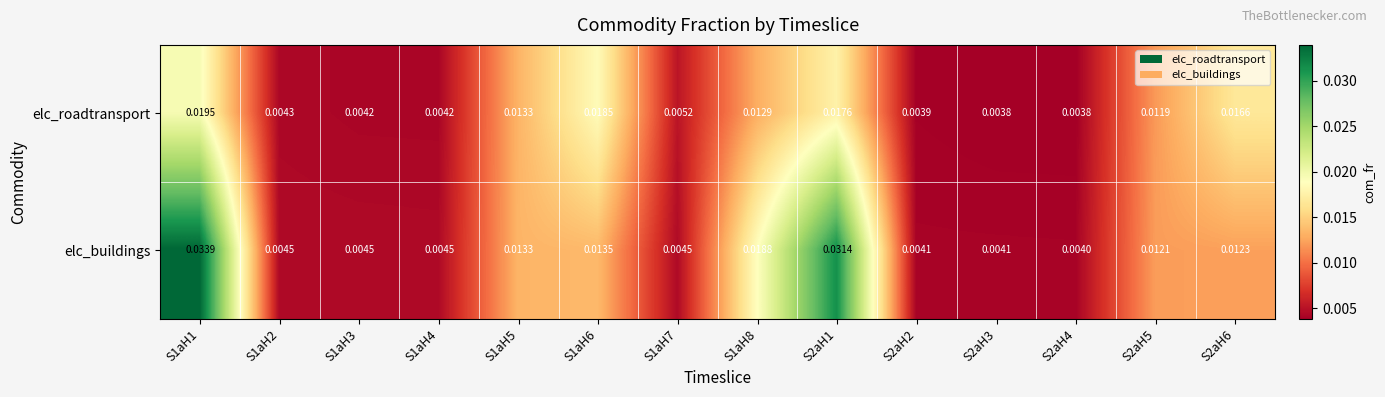

At how many categories does at least one series exceed 0?

14